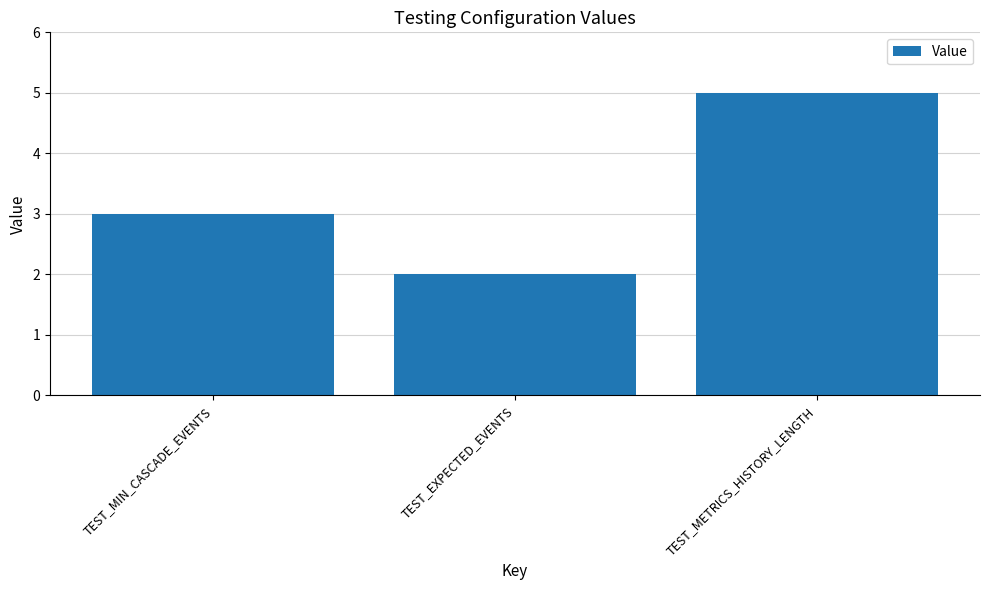

What position from the right is TEST_METRICS_HISTORY_LENGTH?

1